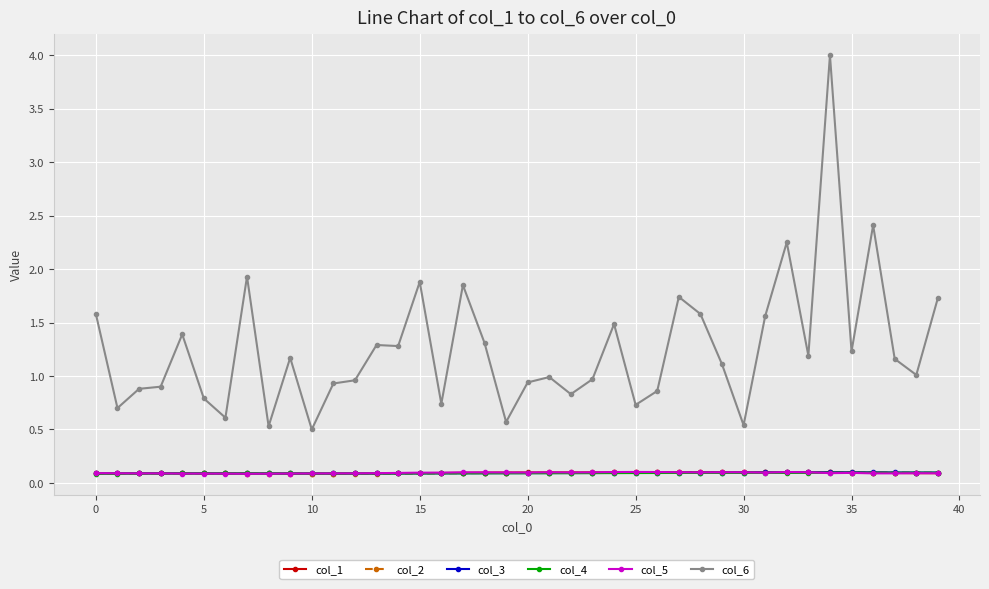

Which series has the largest range (max minus min)?

col_6